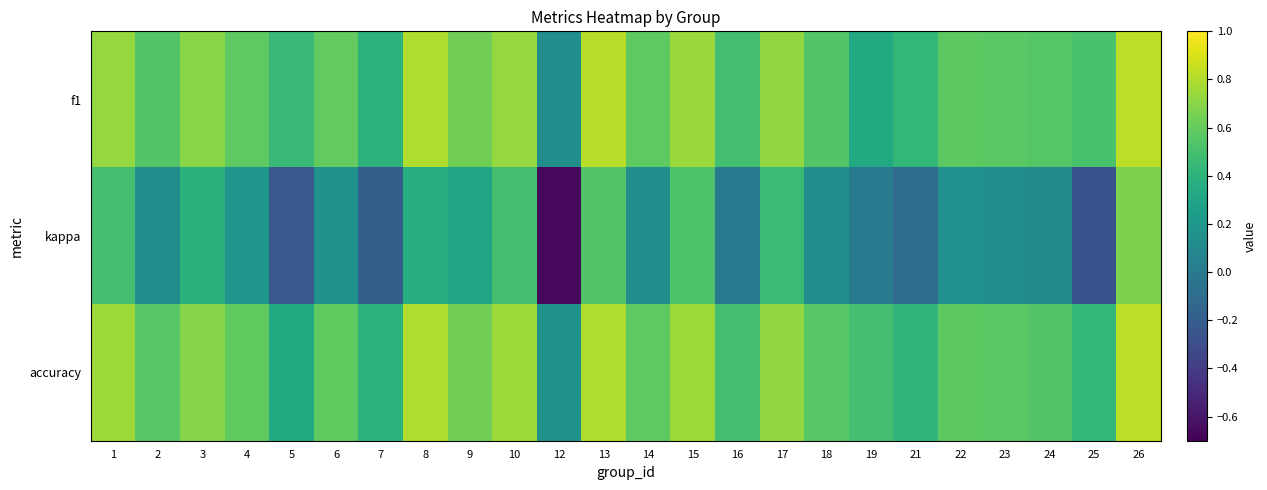

Reading left to right, list all the values displayed in this chart.

f1: 1=0.7	2=0.5	3=0.7	4=0.6	5=0.4	6=0.6	7=0.4	8=0.8	9=0.6	10=0.7	12=0.1	13=0.8	14=0.6	15=0.7	16=0.5	17=0.7	18=0.5	19=0.3	21=0.4	22=0.6	23=0.6	24=0.6	25=0.5	26=0.8
kappa: 1=0.5	2=0.1	3=0.4	4=0.2	5=-0.2	6=0.2	7=-0.2	8=0.4	9=0.3	10=0.5	12=-0.7	13=0.5	14=0.1	15=0.5	16=0.0	17=0.5	18=0.1	19=0.0	21=-0.1	22=0.2	23=0.1	24=0.1	25=-0.3	26=0.7
accuracy: 1=0.8	2=0.6	3=0.7	4=0.6	5=0.3	6=0.6	7=0.4	8=0.8	9=0.6	10=0.8	12=0.2	13=0.8	14=0.6	15=0.8	16=0.5	17=0.7	18=0.6	19=0.5	21=0.4	22=0.6	23=0.6	24=0.5	25=0.4	26=0.8